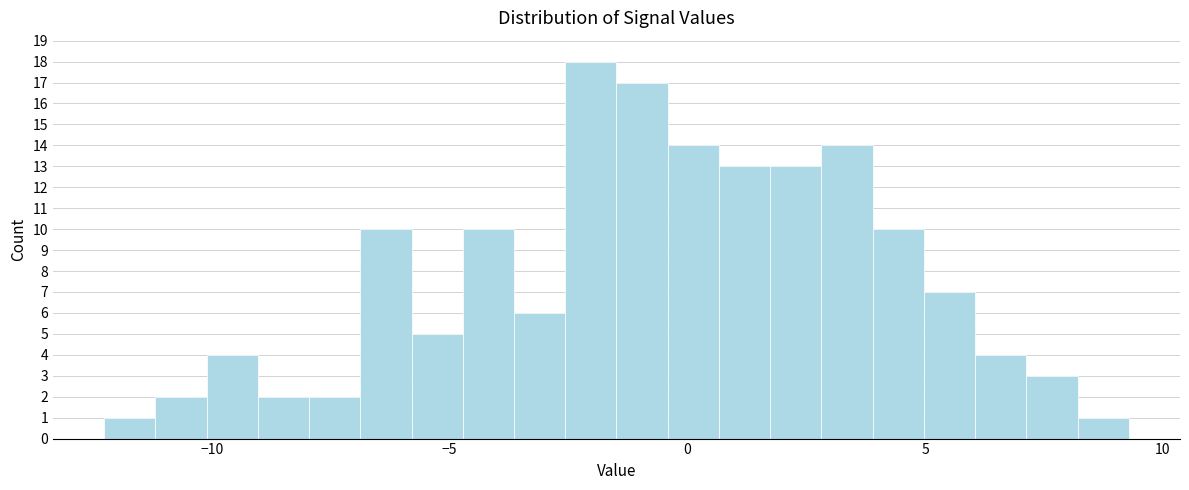

Read against the x-axis, roughly where is the centre of the tallest bar?

-2.0